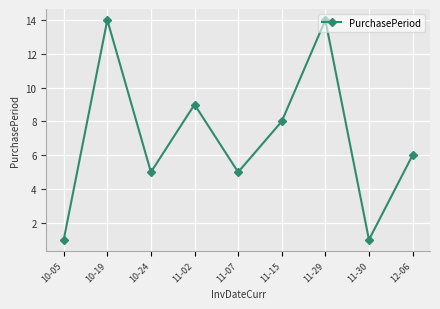

Read the value at 11-07.

5